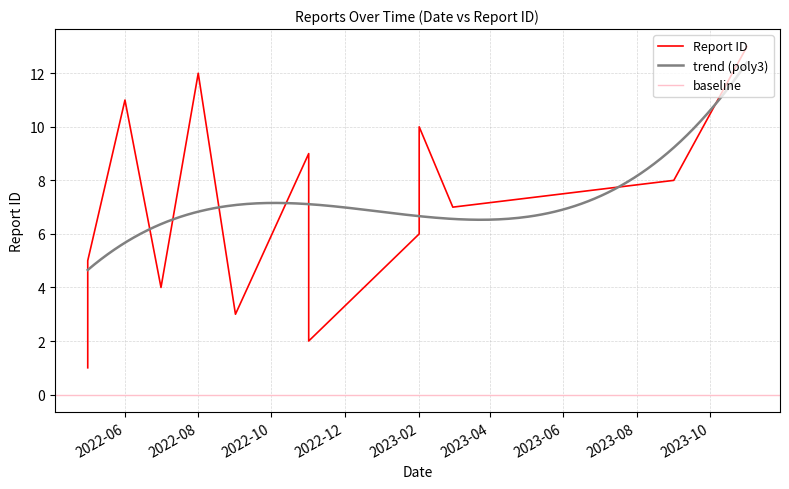

What is the minimum value for trend (poly3)?

4.7